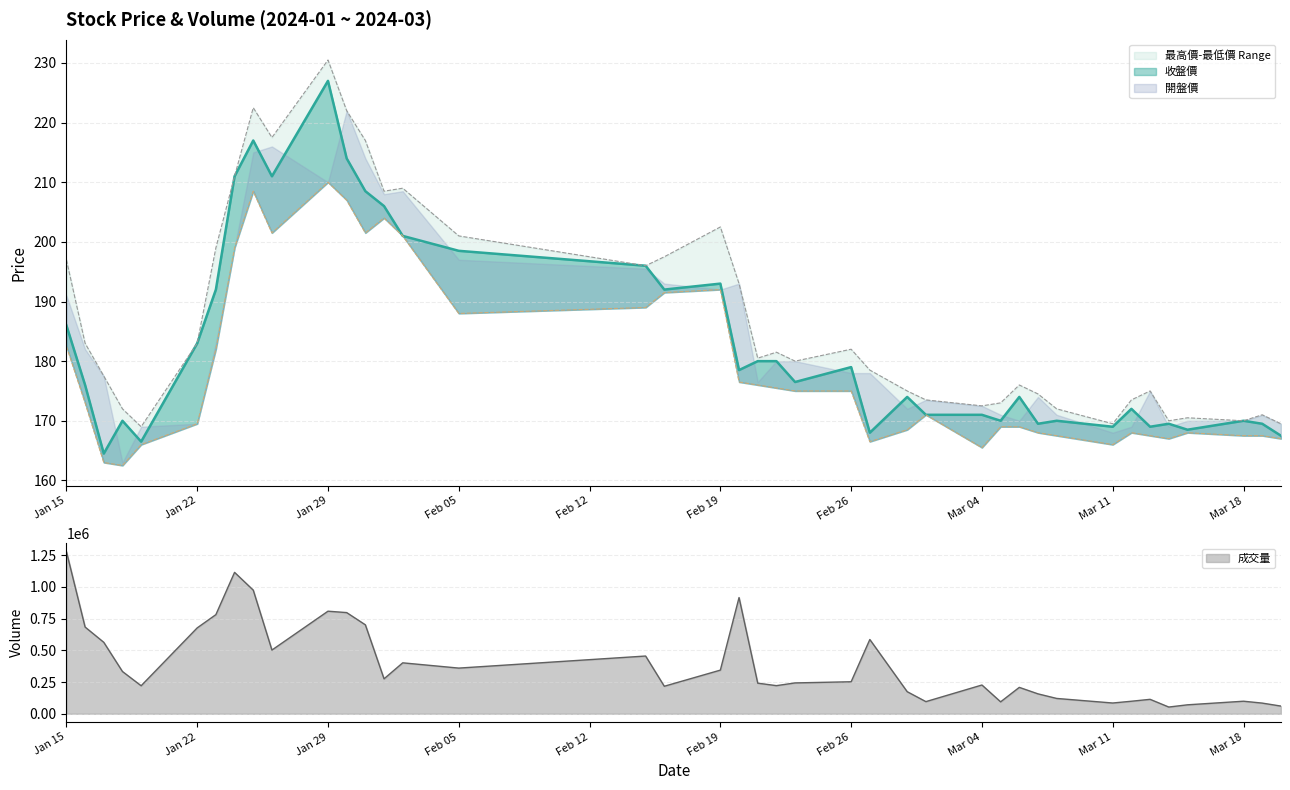

At which category does 最高價 reach its first local peak?

2024-01-25